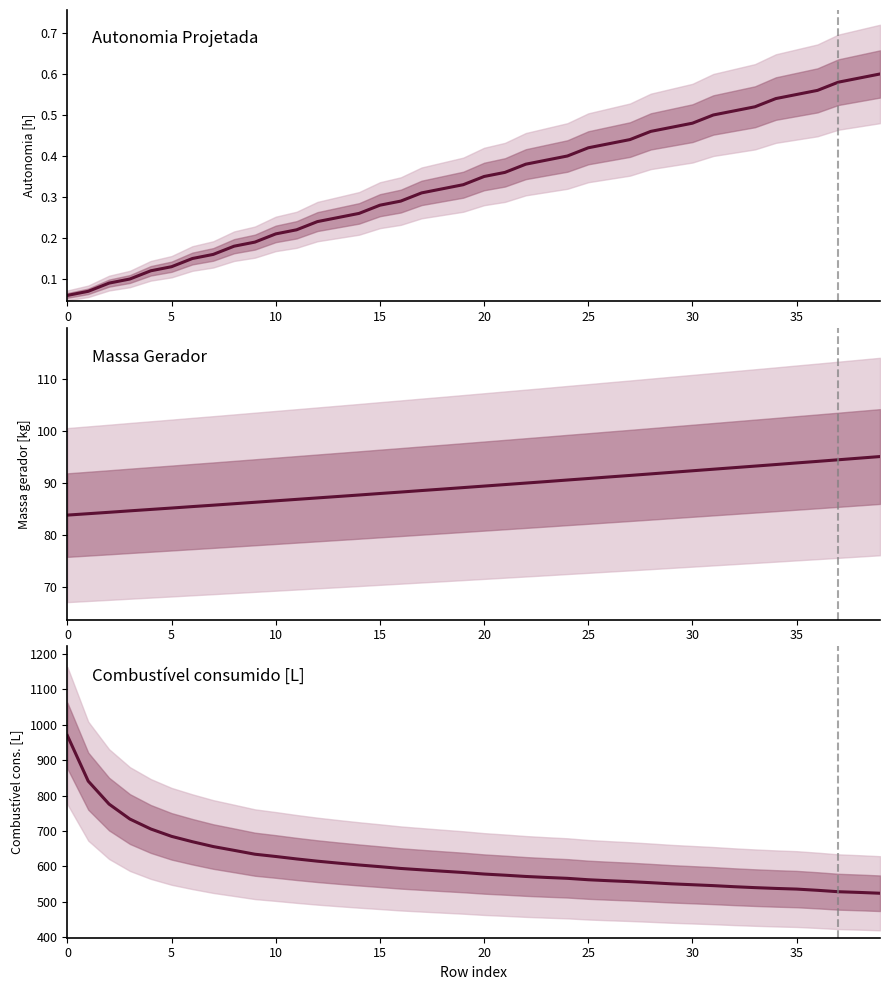

The value of Autonomia Projetada [h] at 23 is 0.4. True or false?

True